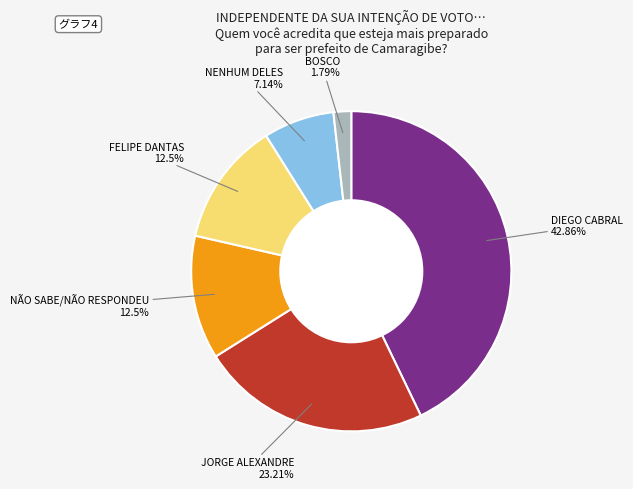

How many segments does this pie chart have?

6